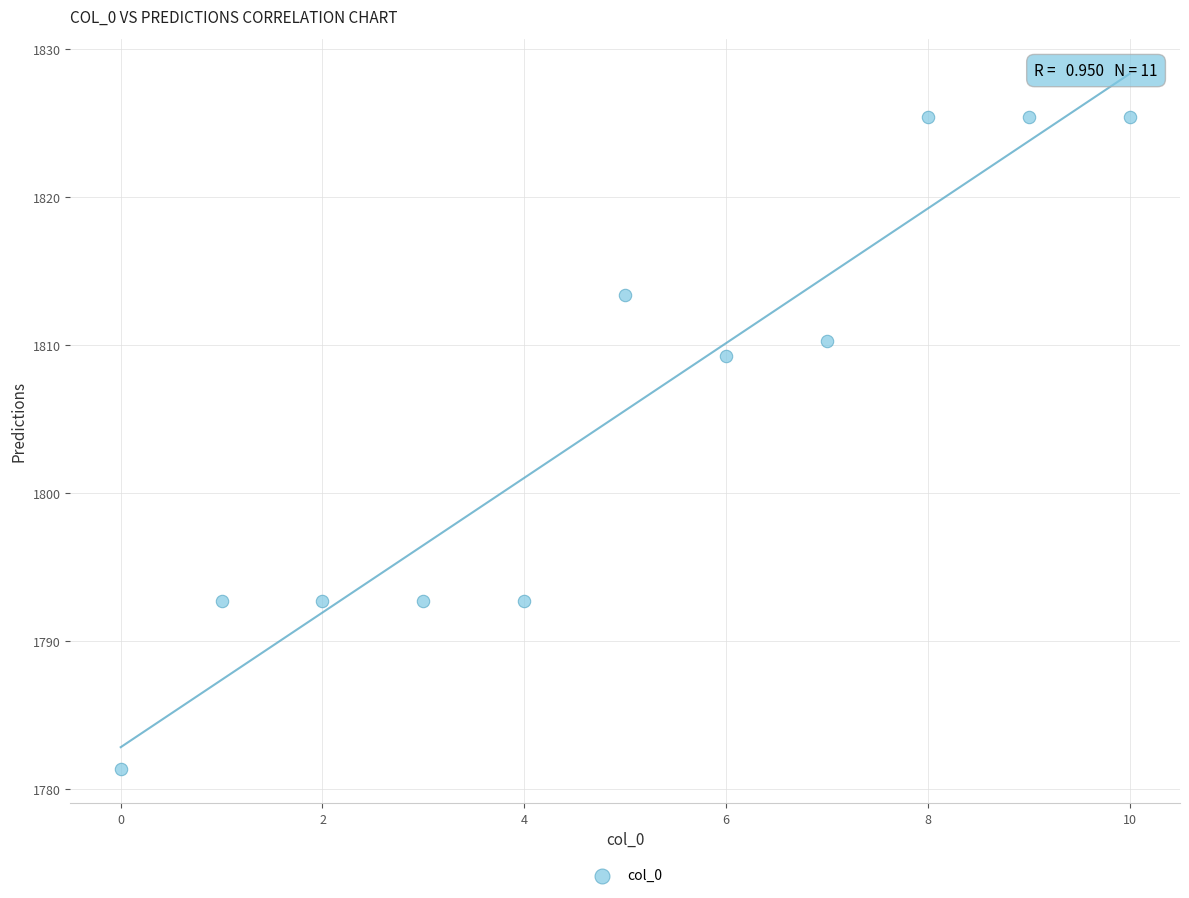

What is the average Y value?

1805.6